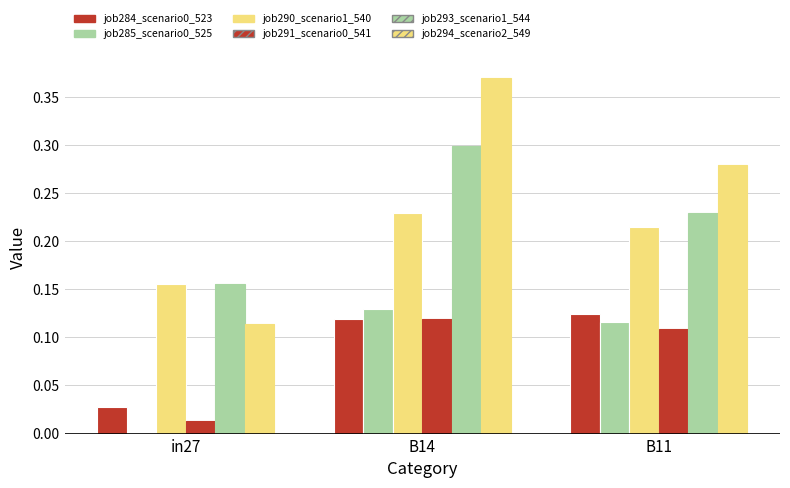

Reading left to right, list all the values displayed in this chart.

job284_scenario0_523: in27=0.0	B14=0.1	B11=0.1
job285_scenario0_525: in27=0.0	B14=0.1	B11=0.1
job290_scenario1_540: in27=0.2	B14=0.2	B11=0.2
job291_scenario0_541: in27=0.0	B14=0.1	B11=0.1
job293_scenario1_544: in27=0.2	B14=0.3	B11=0.2
job294_scenario2_549: in27=0.1	B14=0.4	B11=0.3